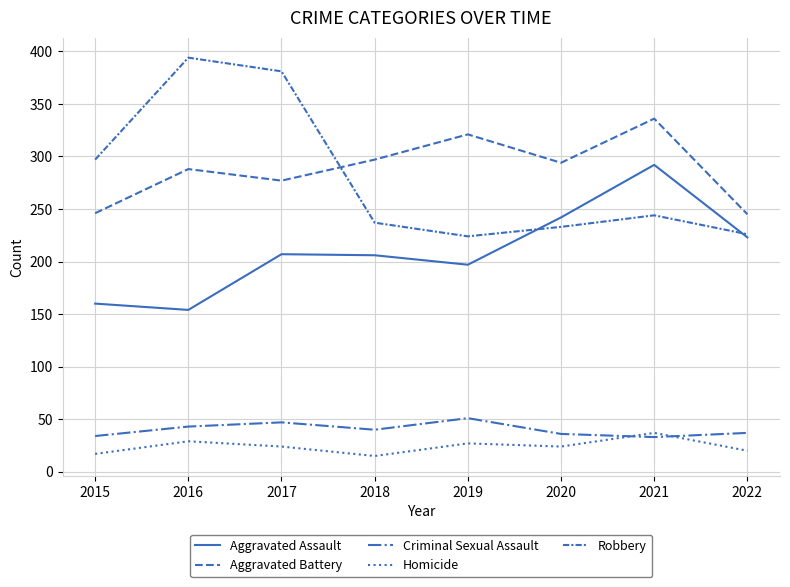

Does the chart display data point markers on the line(s)?

No